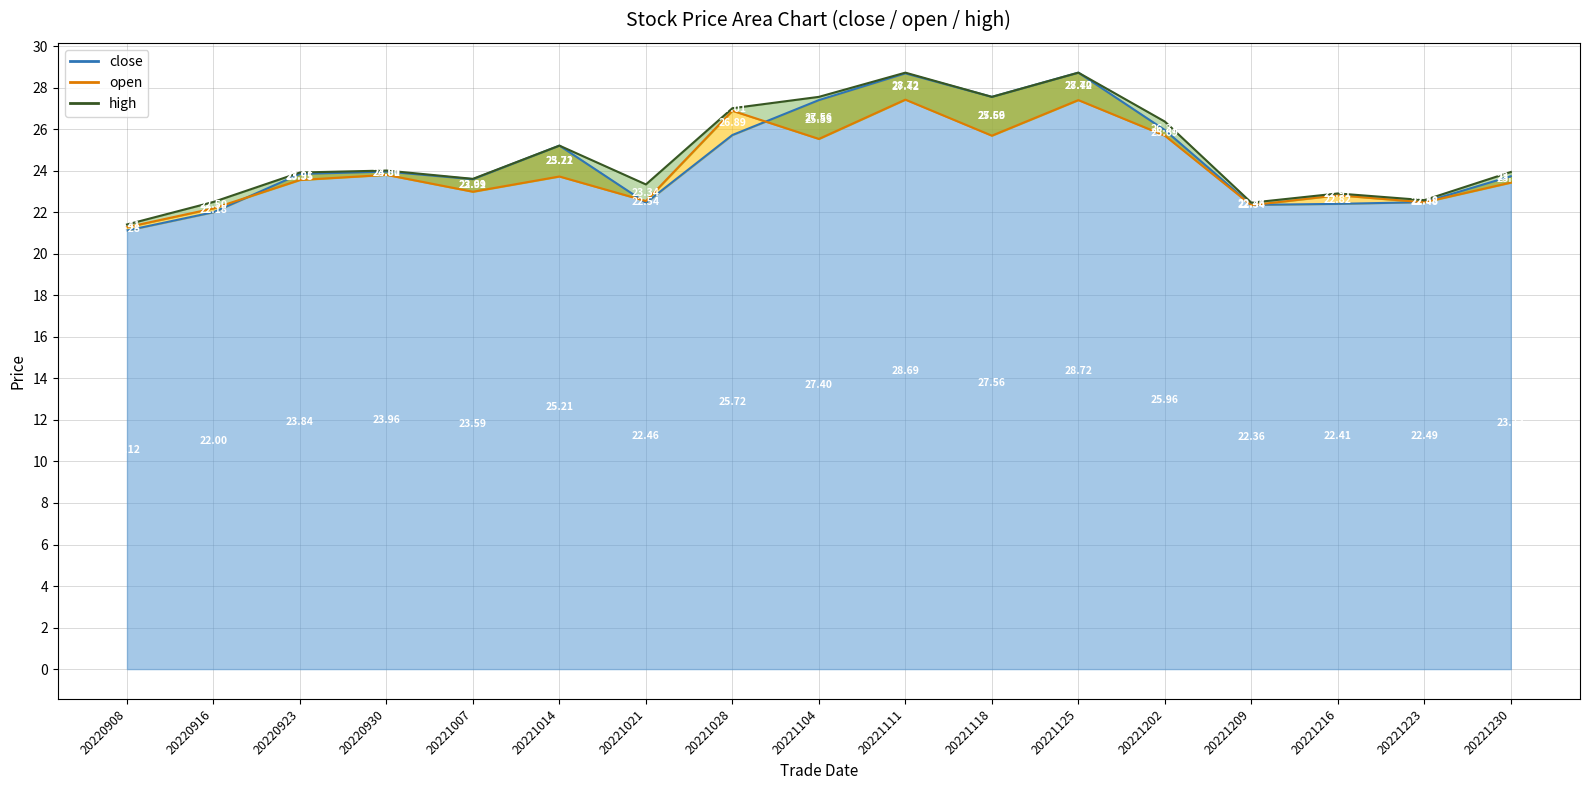

What is the total value across all series at 20221125?

84.8